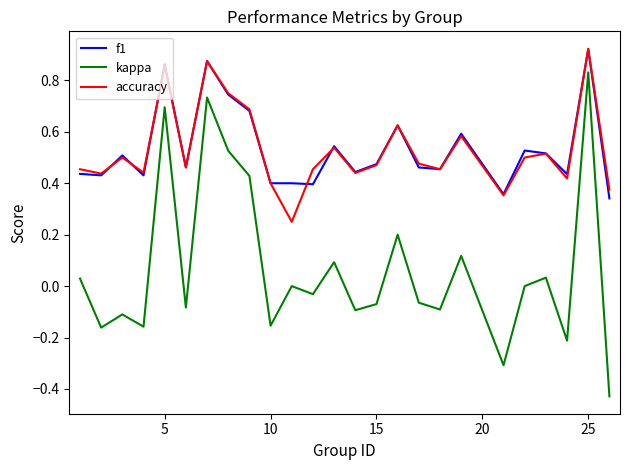

True or false: kappa and accuracy intersect in this chart.

False